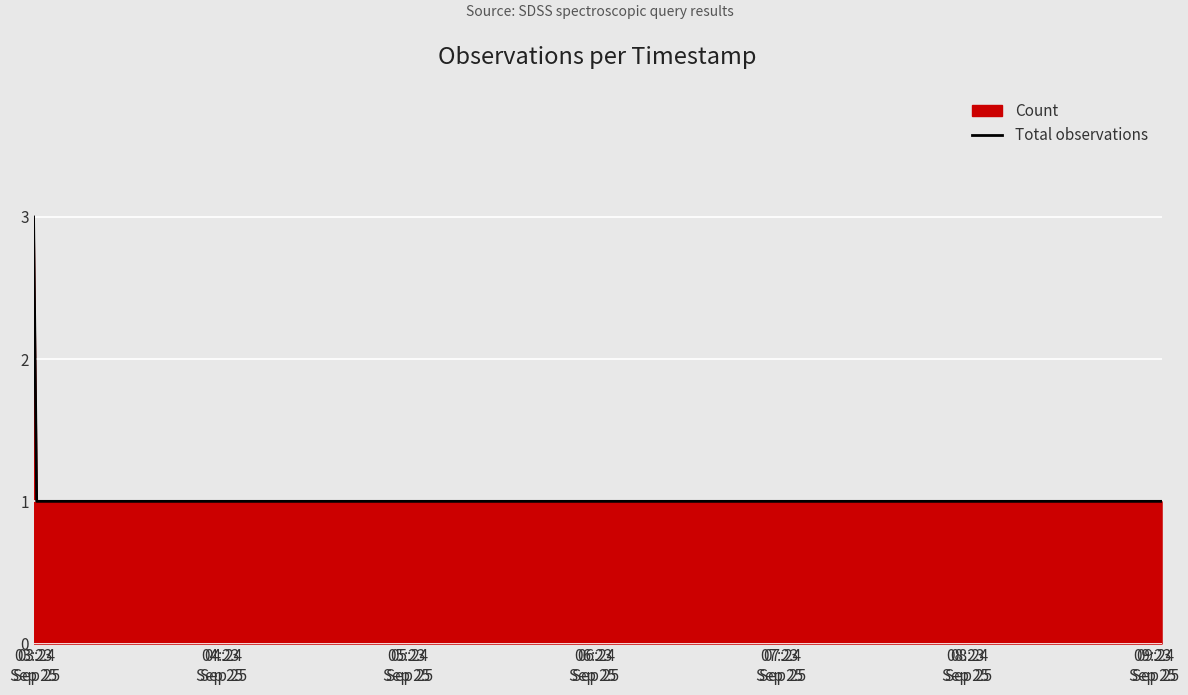

How many lines are shown in the chart?

1